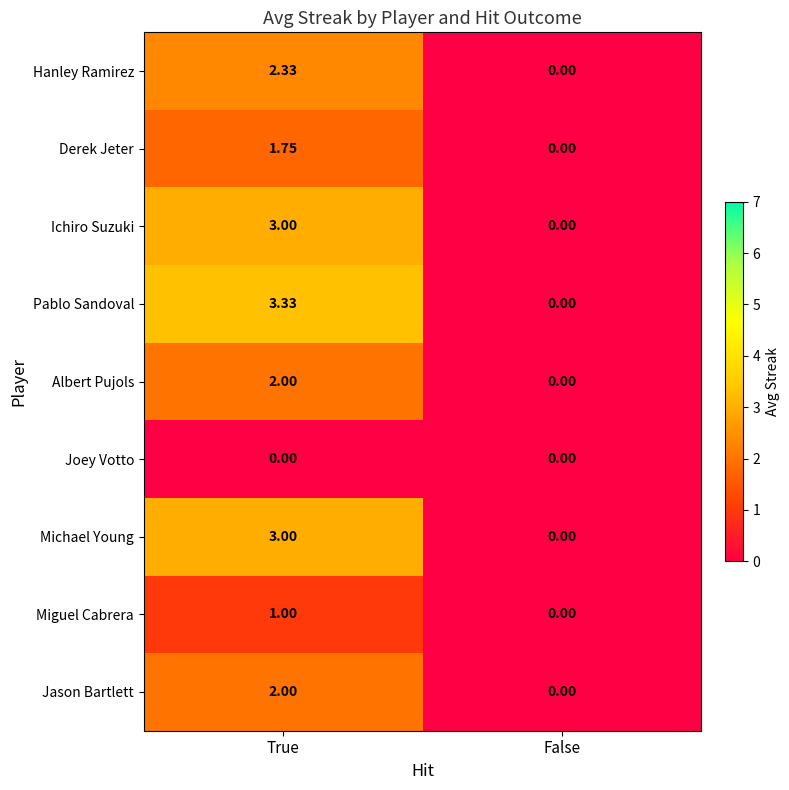

Which label corresponds to the largest value in the chart?

True